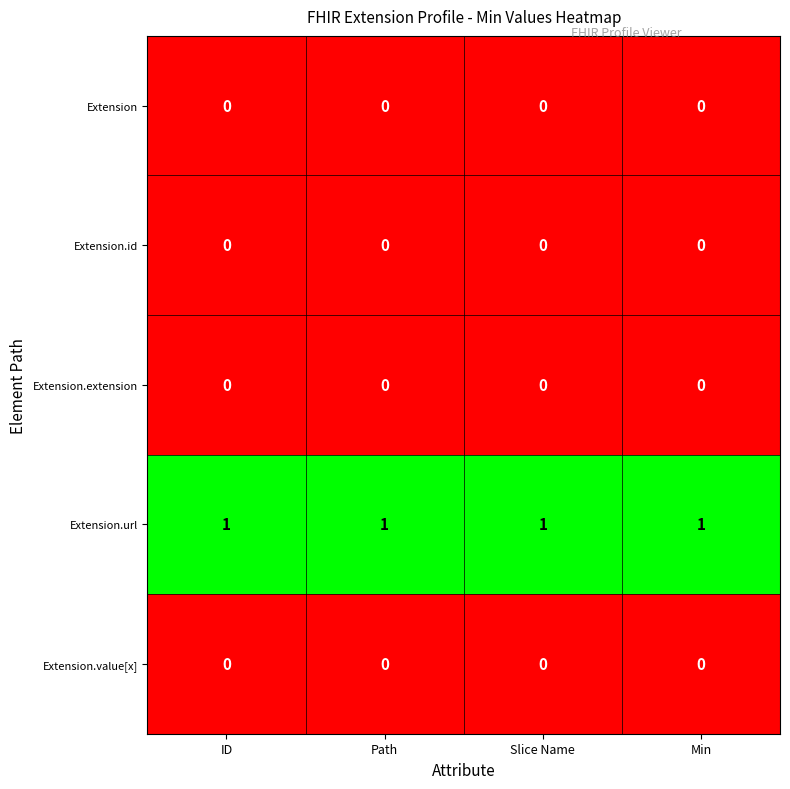

Is it true that Extension.url equals 1 at Slice Name?

True